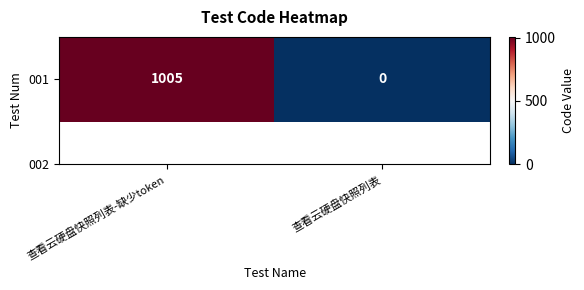

List the labels in order of value, largest first.

查看云硬盘快照列表-缺少token, 查看云硬盘快照列表